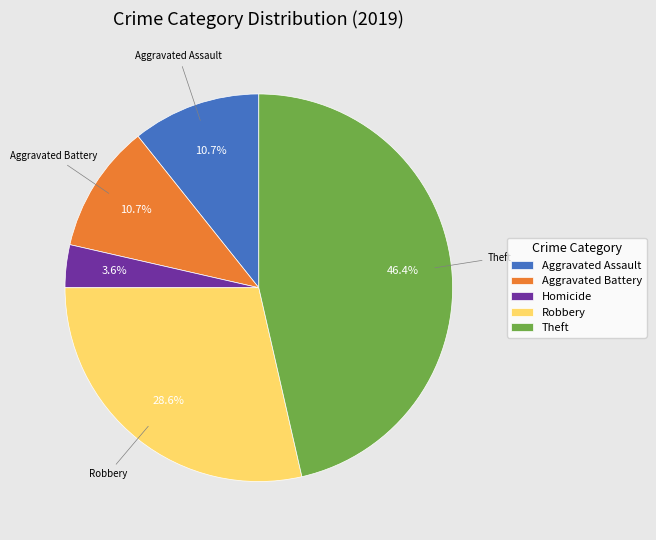

To the nearest percent, what percentage of the pie is Robbery?

29%